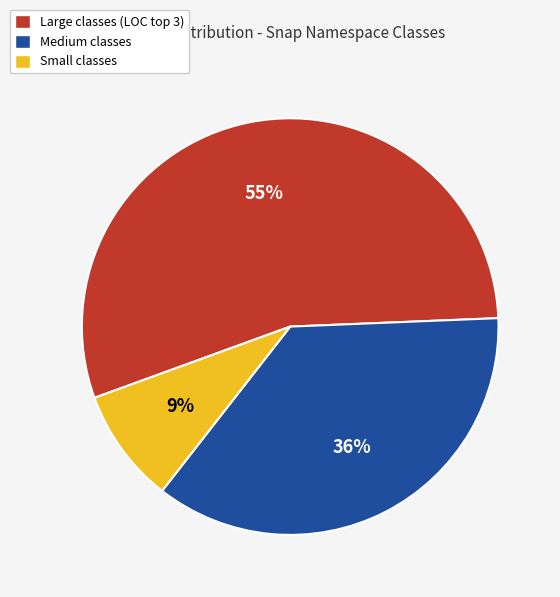

Is there a majority slice in this chart?

Yes